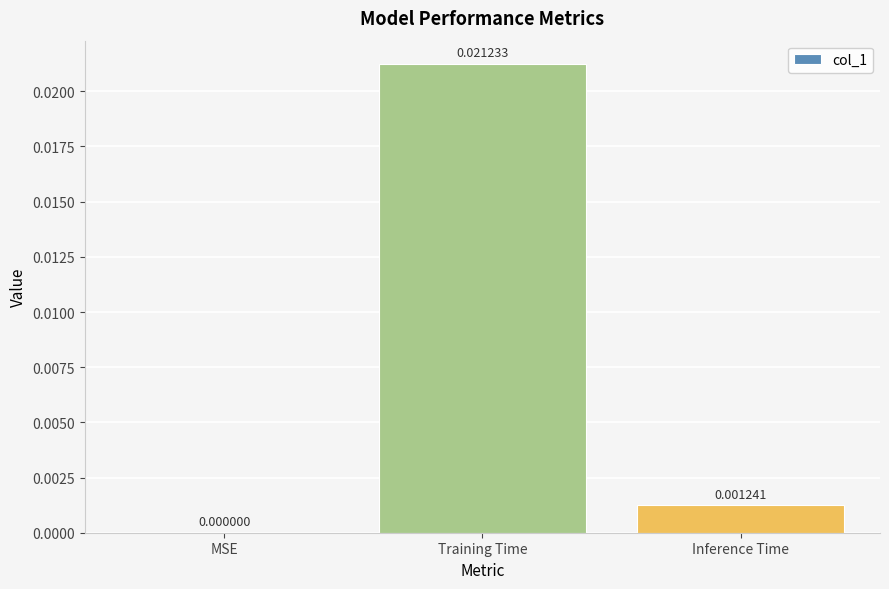

Where is the data nearest to the value 0?

MSE